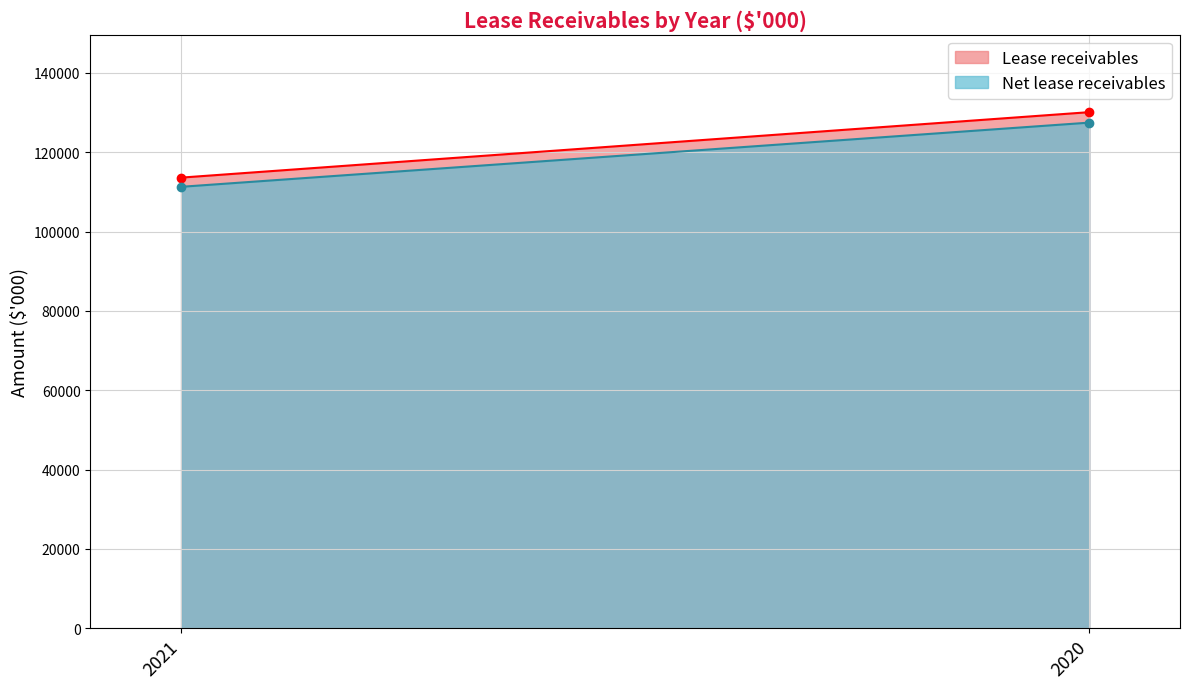

List the series in order of their peak value, highest first.

Lease receivables, Net lease receivables